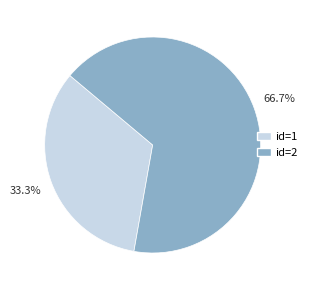

Between id=1 and id=2, which is larger?

id=2